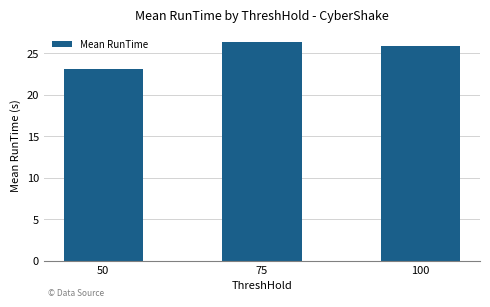

At which label does the data first exceed 25?

75